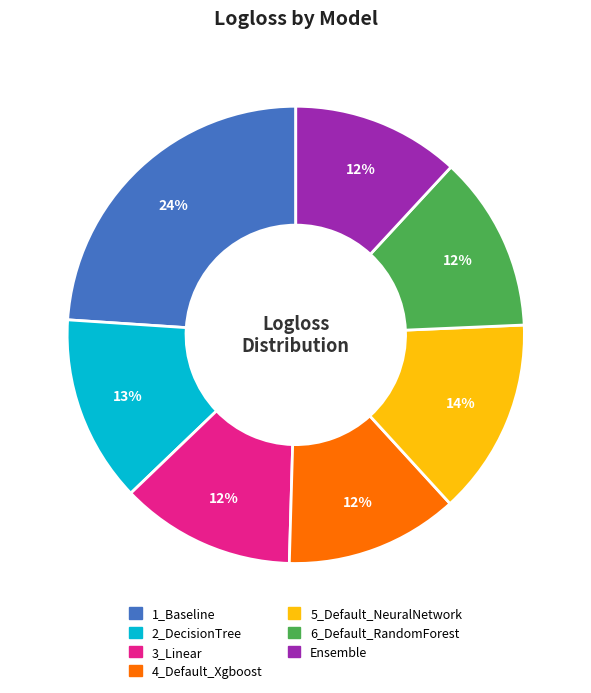

How many segments does this pie chart have?

7